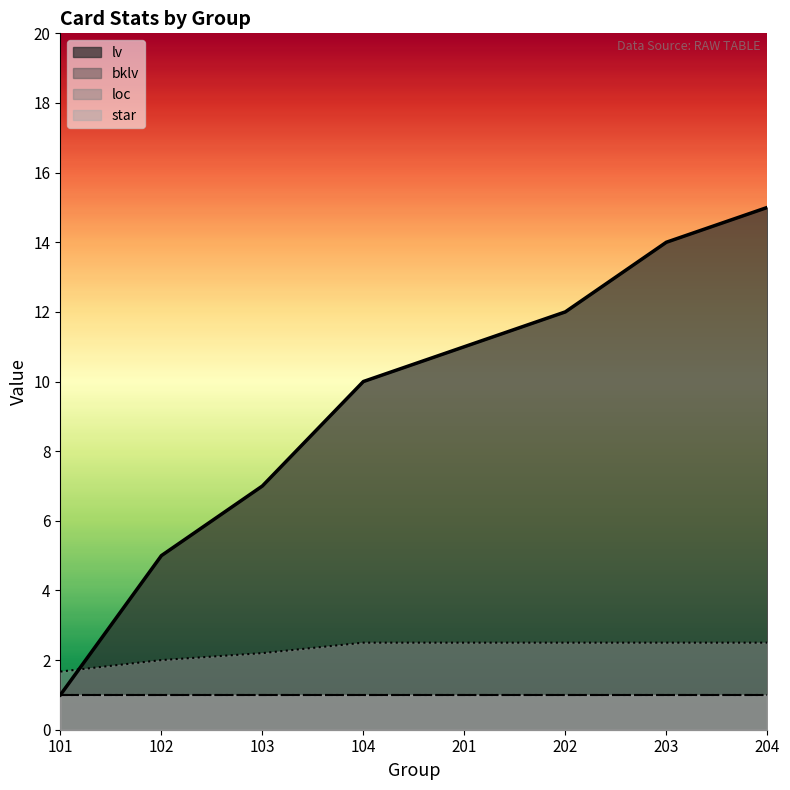

The value of star at 103 is 1. True or false?

False